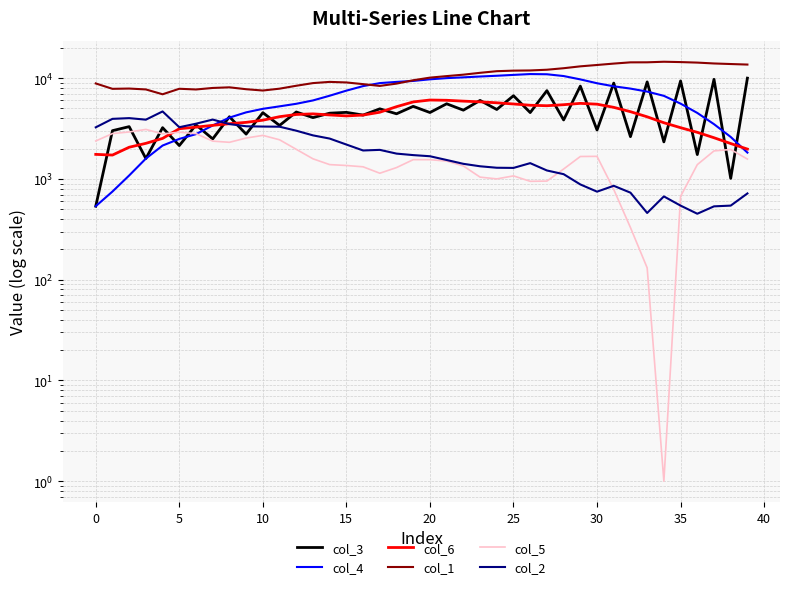

How many lines are shown in the chart?

6